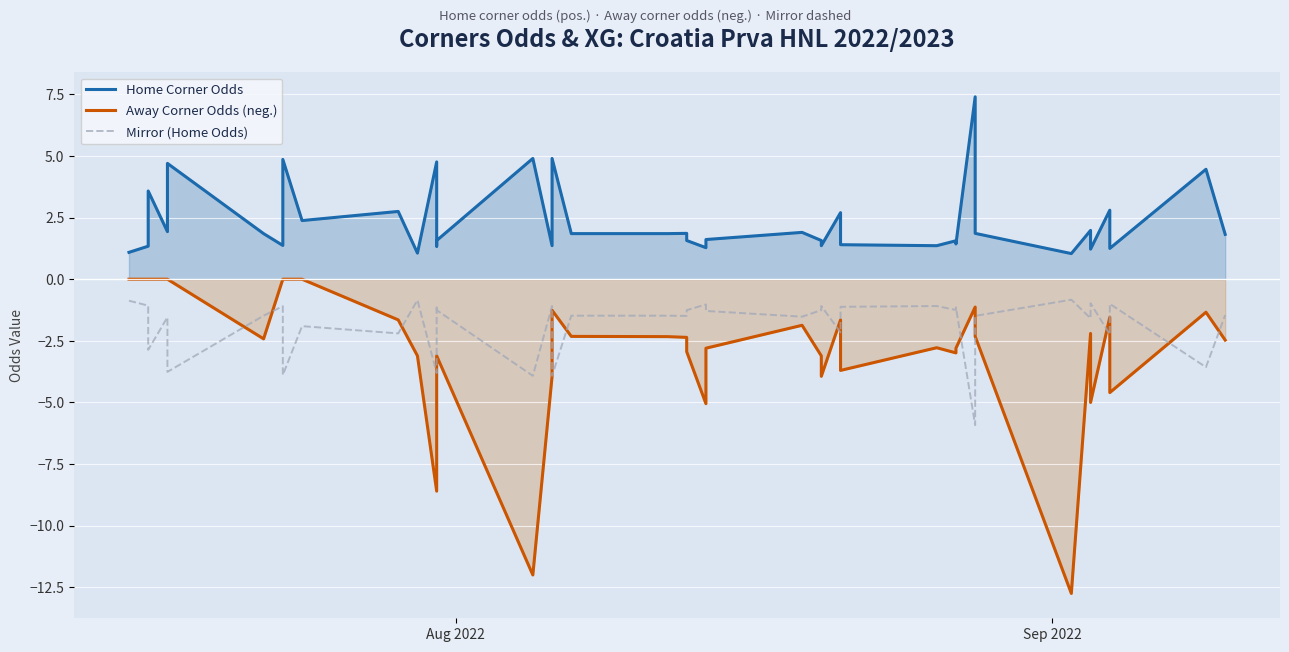

At which label does Away Corner Odds (neg.) first exceed -2?

Aug 2022